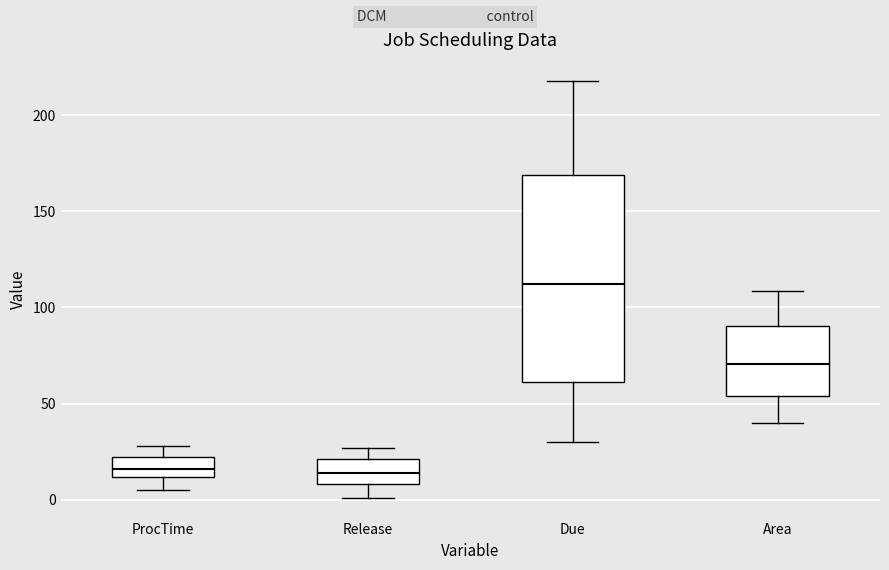

Where does the lower whisker of the box for Due end on the y-axis? The values are not printed on the chart, so give them approximately, as read against the axis.

30